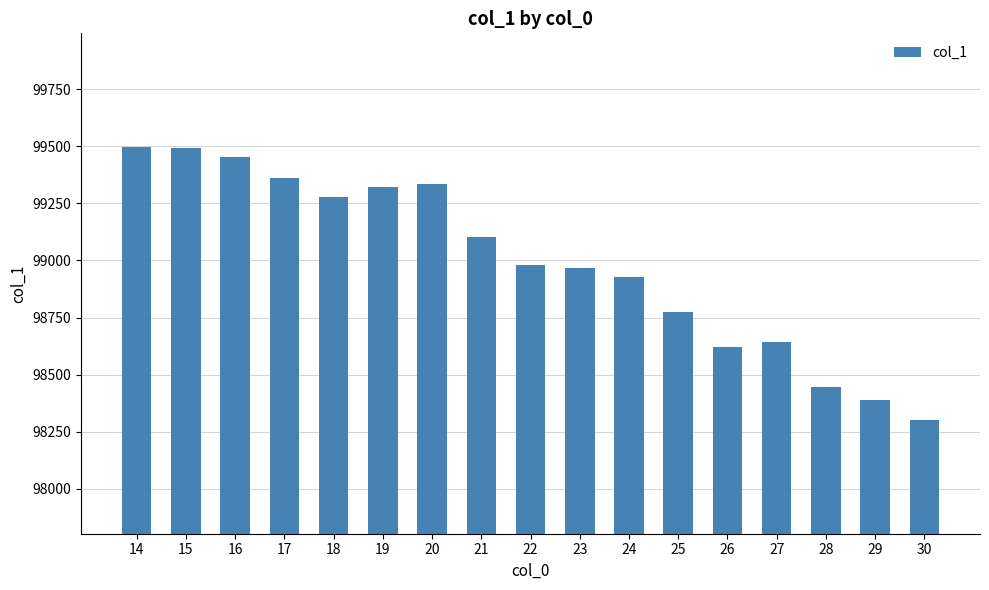

What value does the data have at 24?

98928.5